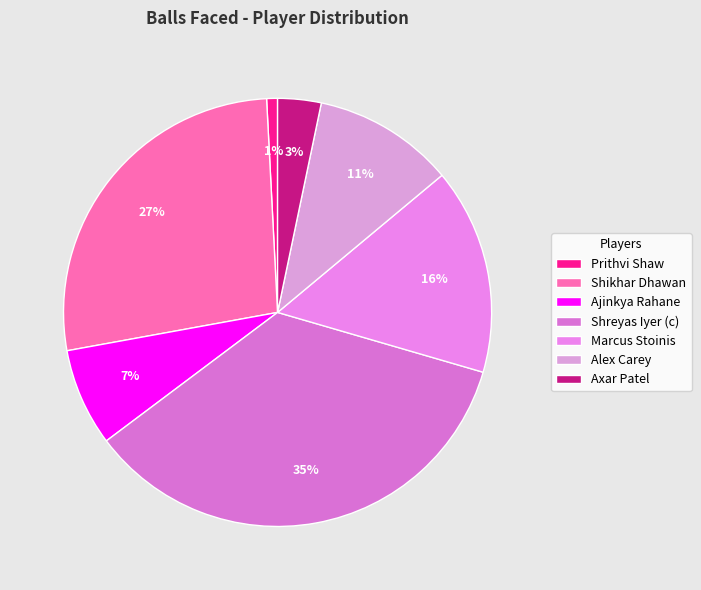

What portion of the pie excludes Alex Carey?

89.3%